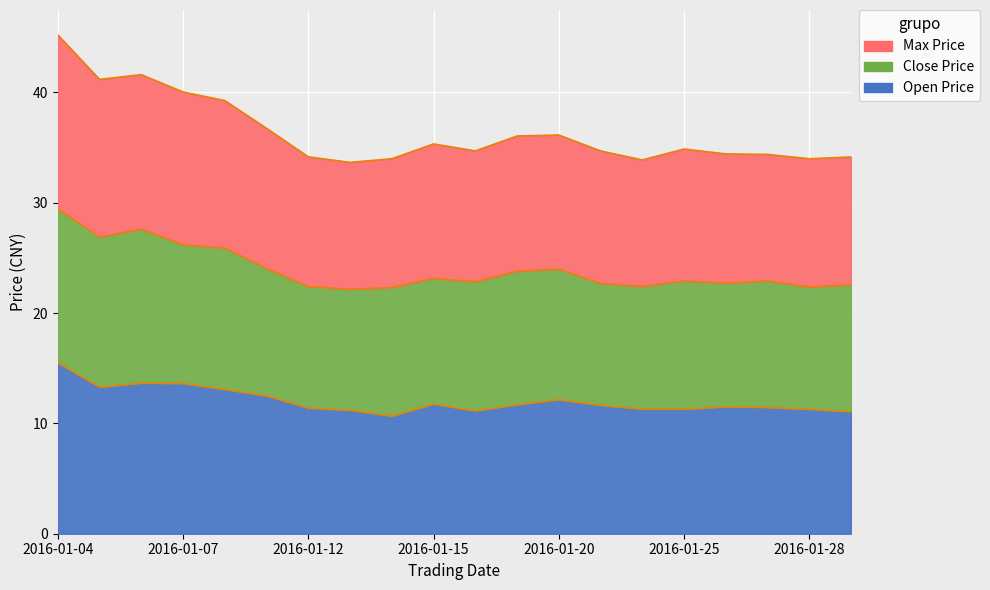

In Max Price, how many points are higher than both neighbors (excluding endpoints)?

4